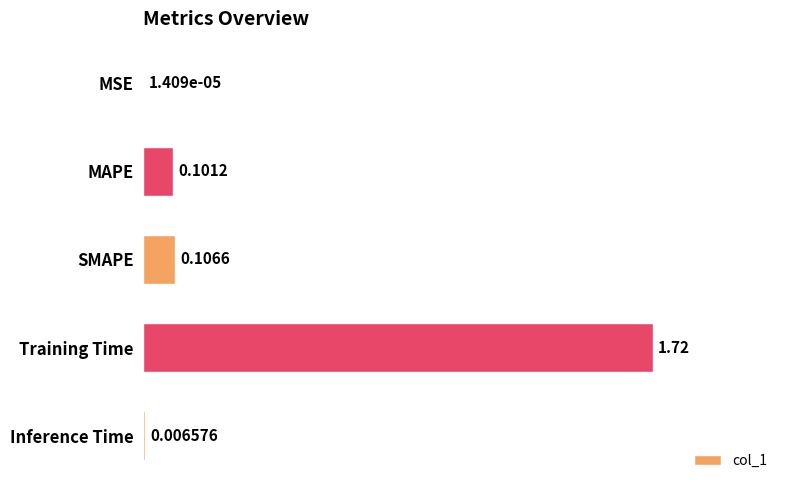

Which has a higher value, Training Time or SMAPE?

Training Time